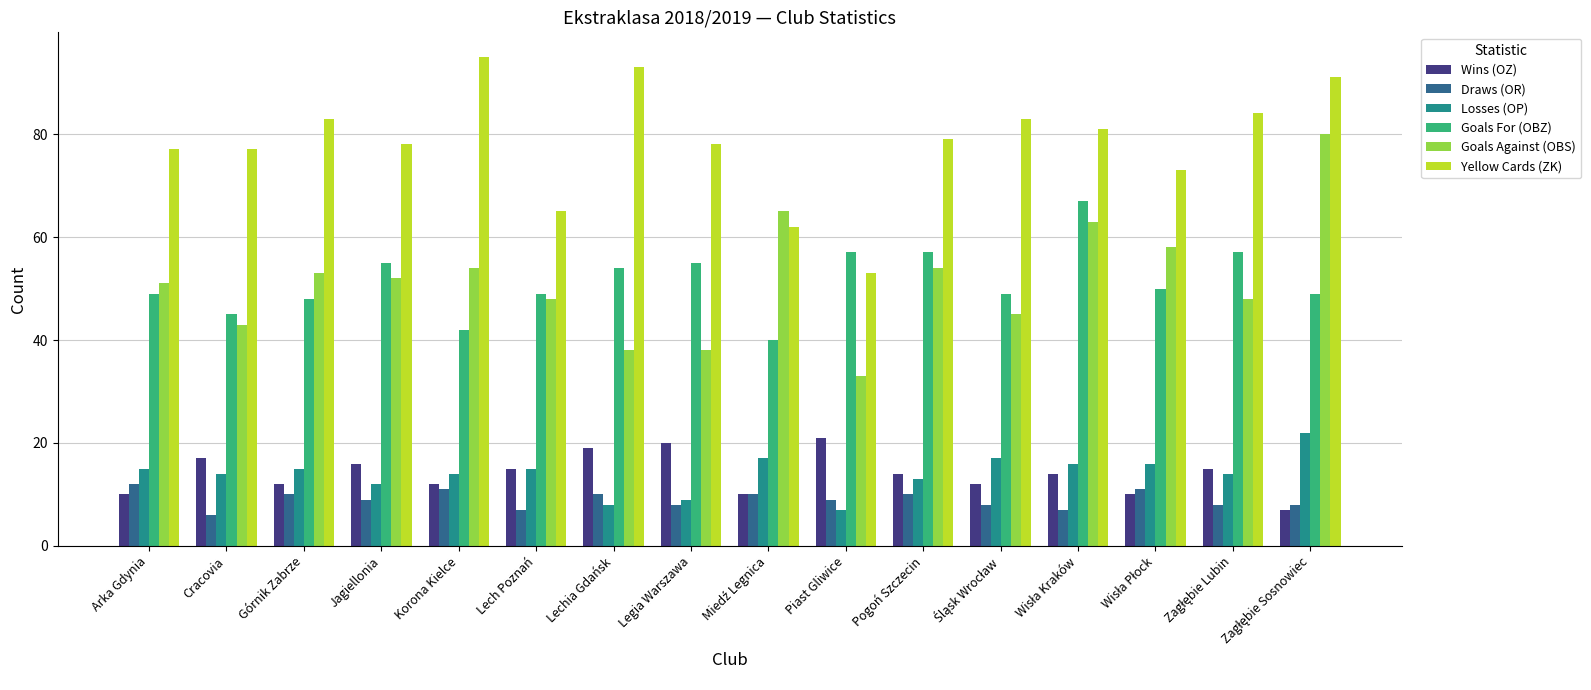

The Draws (OR) series shows 6 at Górnik Zabrze. True or false?

False